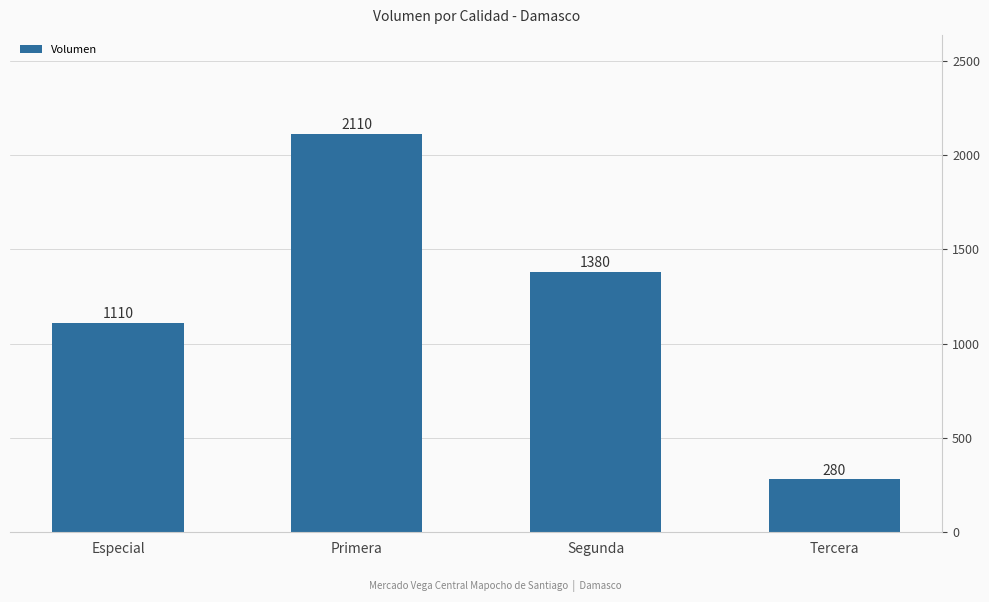

Reading left to right, transcribe all the data shown in this chart.

1110	2110	1380	280